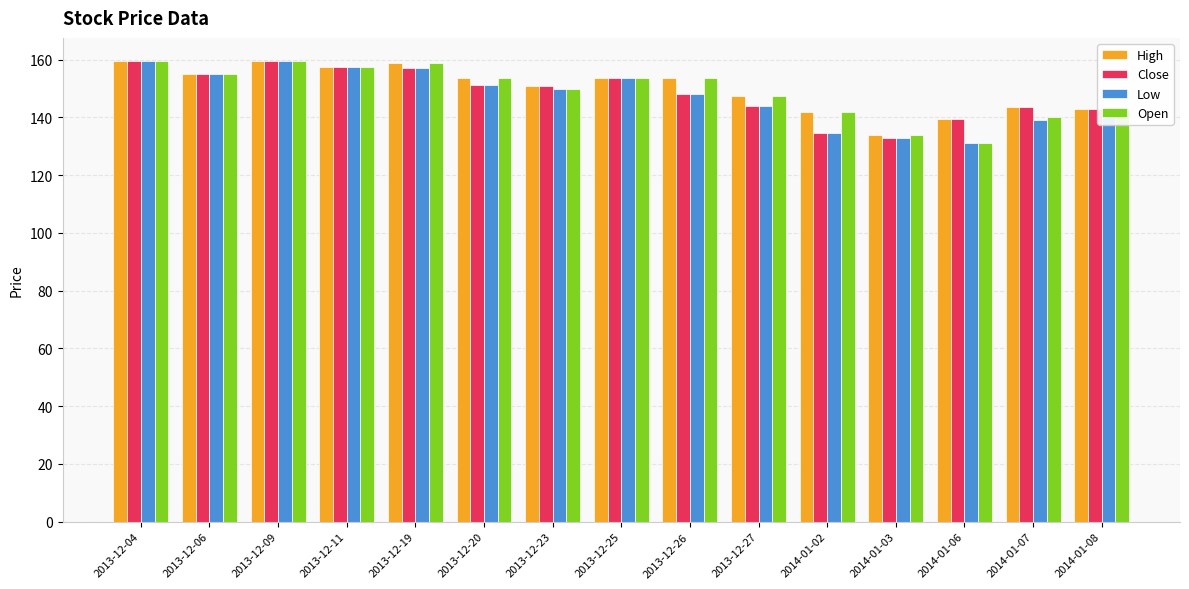

How many data points does each series have?

15